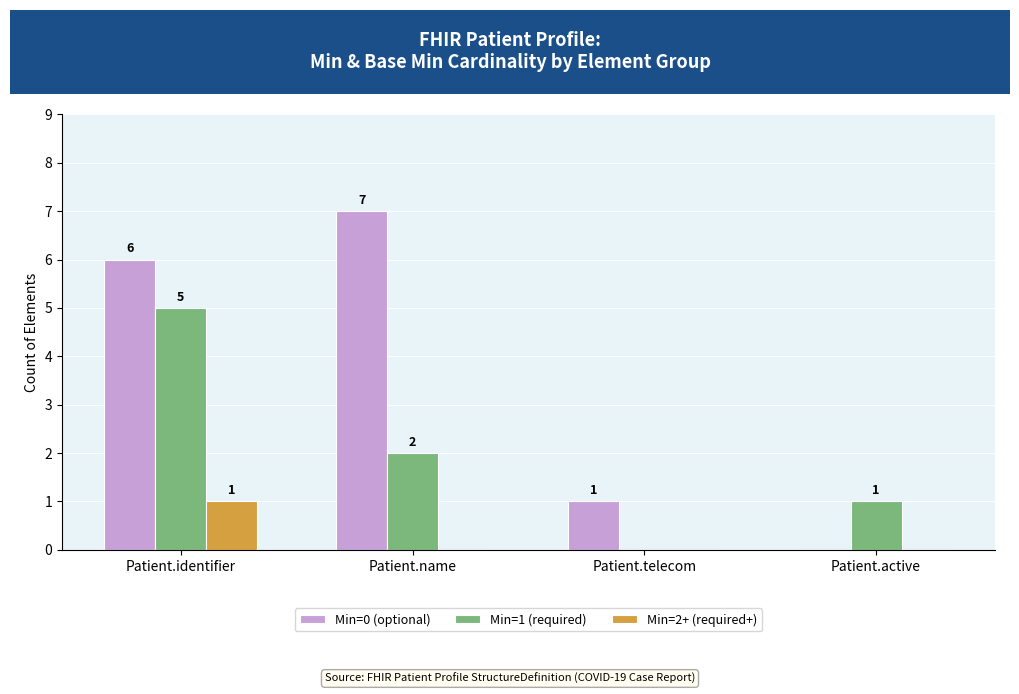

Where is Min=0 (optional) nearest to the value 3?

Patient.telecom